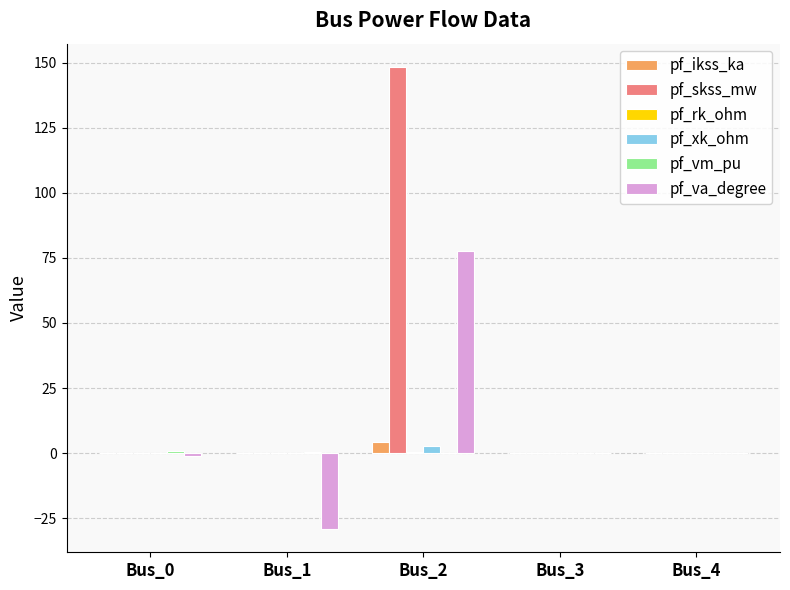

What is the greatest value displayed?

148.4